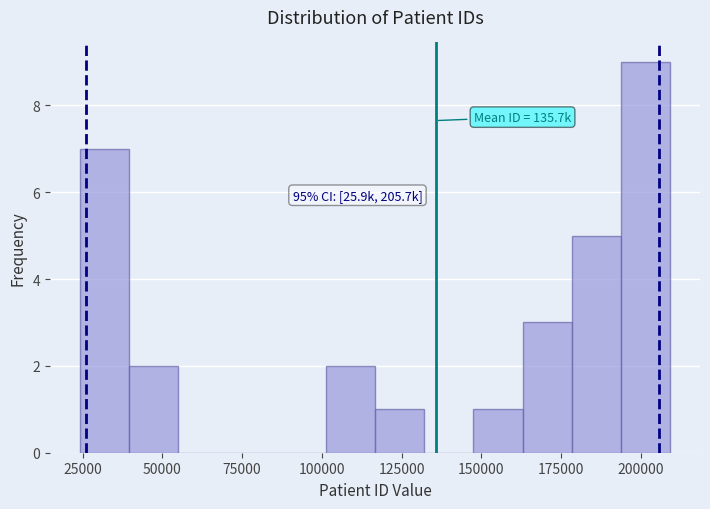

Read against the x-axis, roughly where is the centre of the tallest bar?

200000